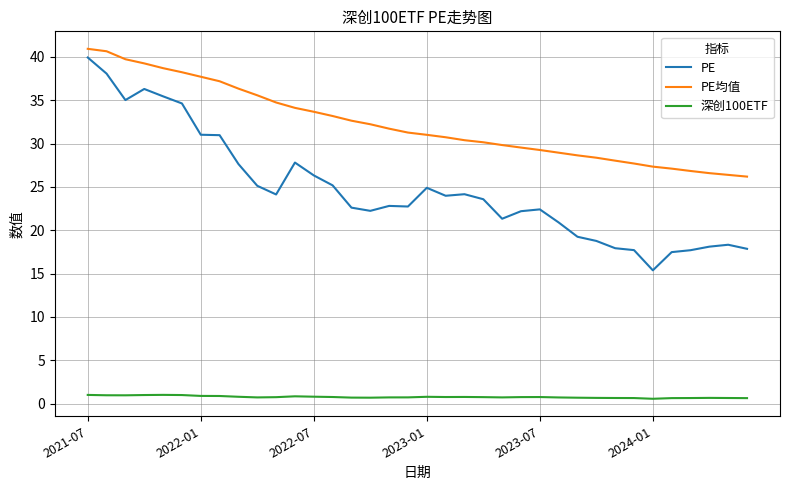

What is the maximum value shown in the chart?

40.9